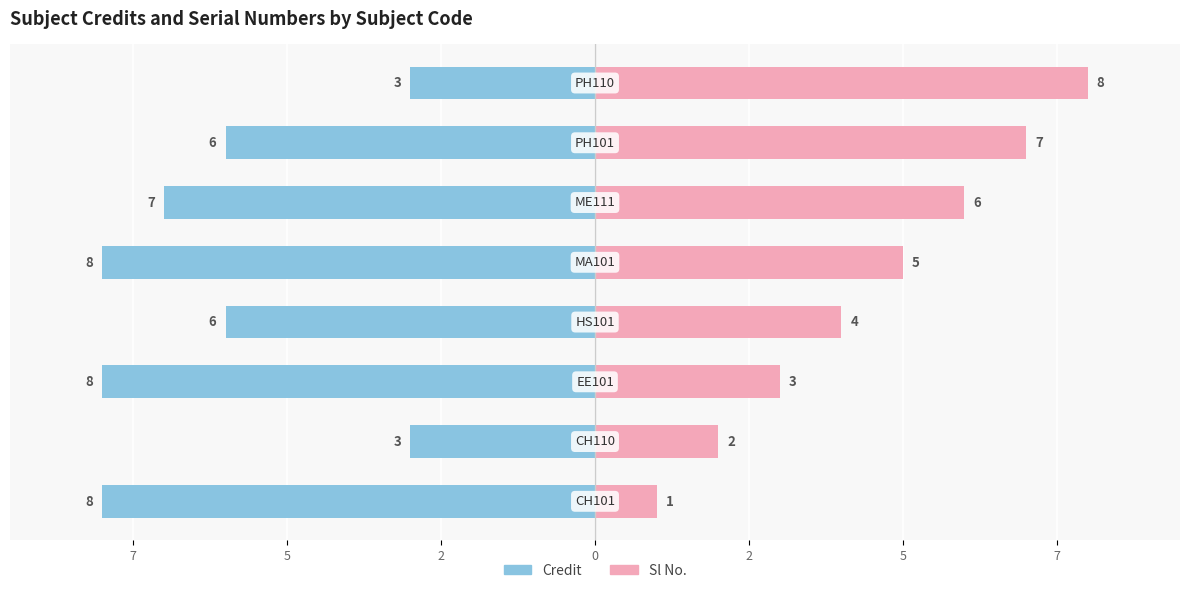

What are all the series names shown in the legend?

Credit, Sl No.